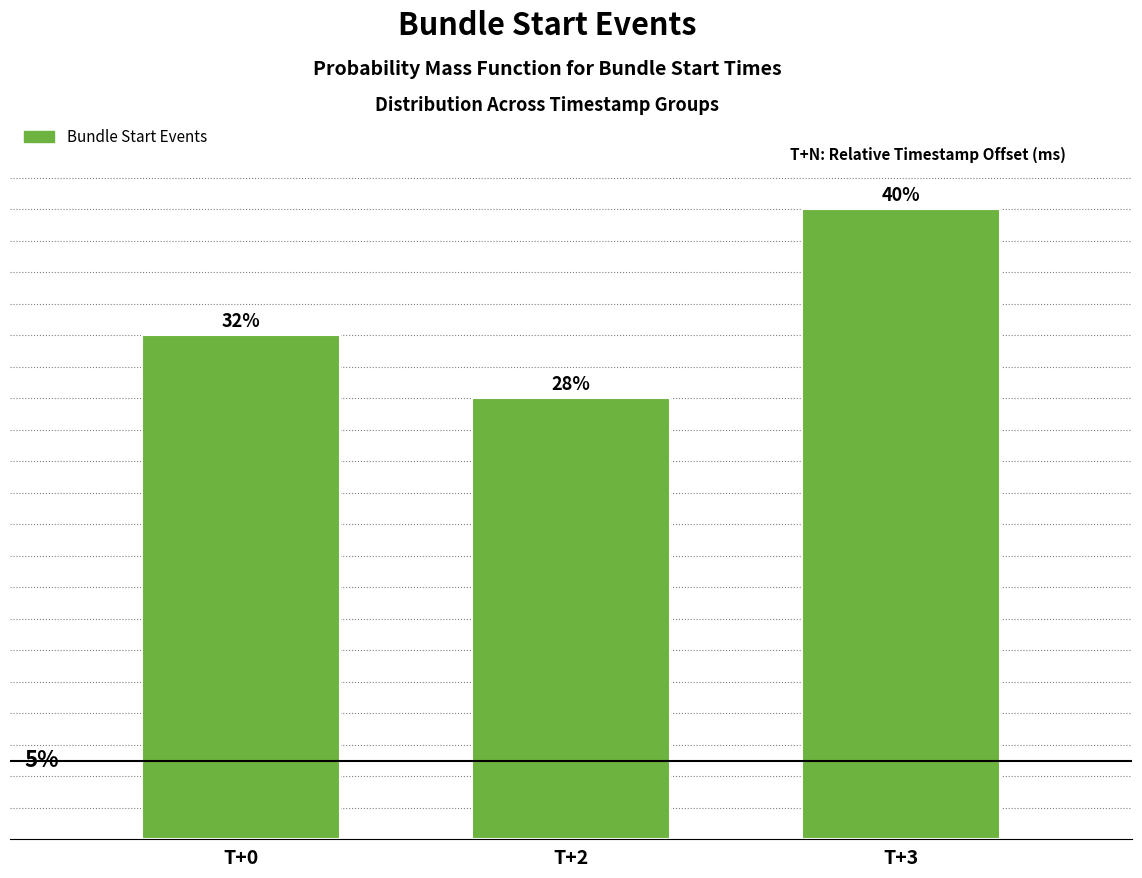

Between T+3 and T+2, which is larger?

T+3